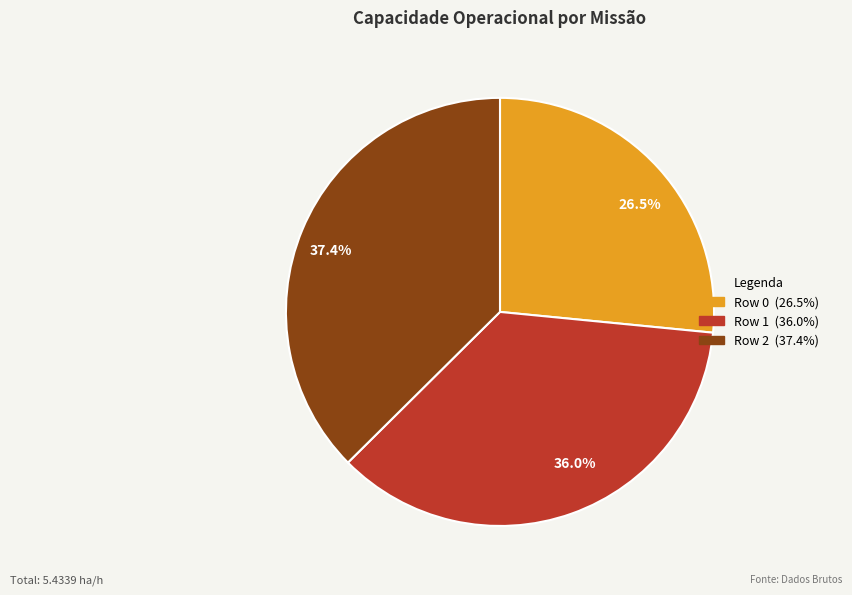

To the nearest percent, what is the difference between the largest and smallest slice percentages?

11%